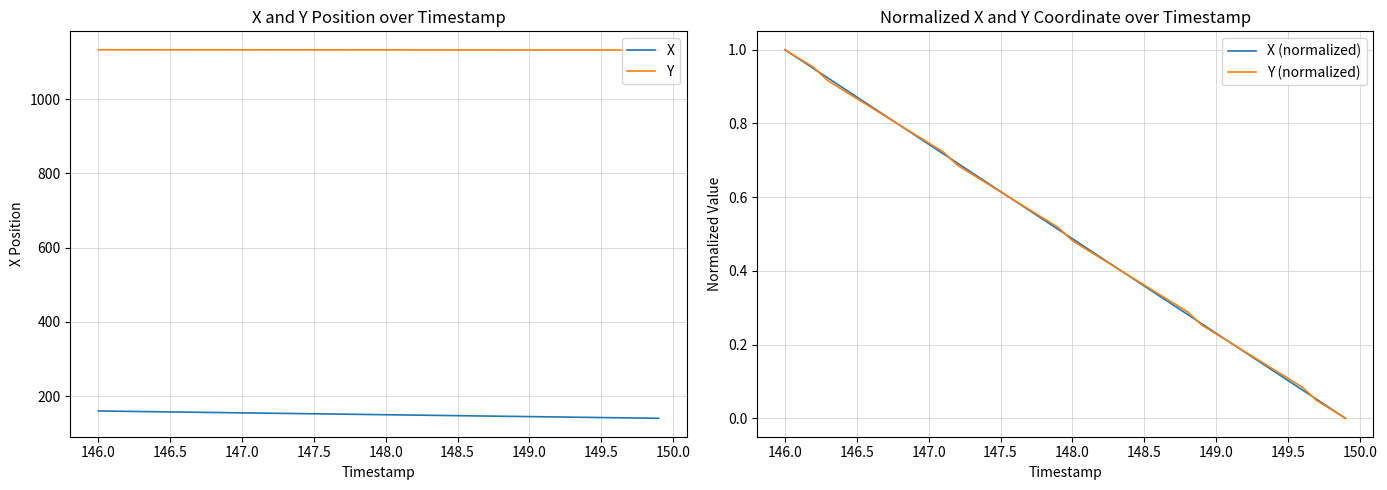

True or false: X and Y cross at least once.

False